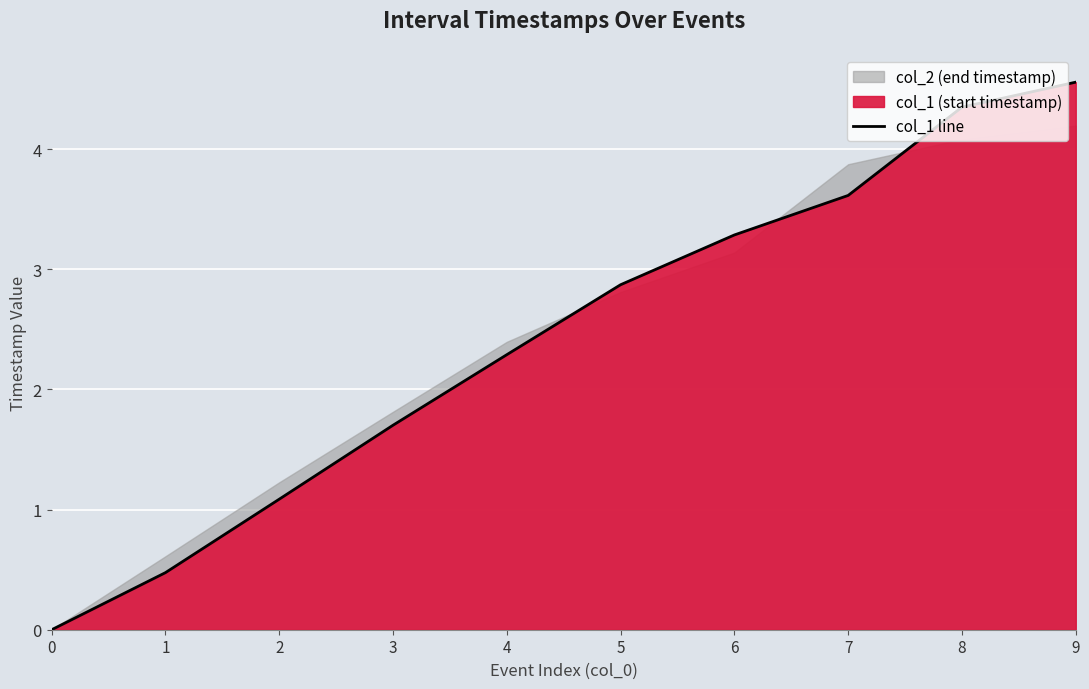

Reading left to right, extract all data points from this chart.

0.0	0.5	1.1	1.7	2.3	2.9	3.3	3.6	4.3	4.6